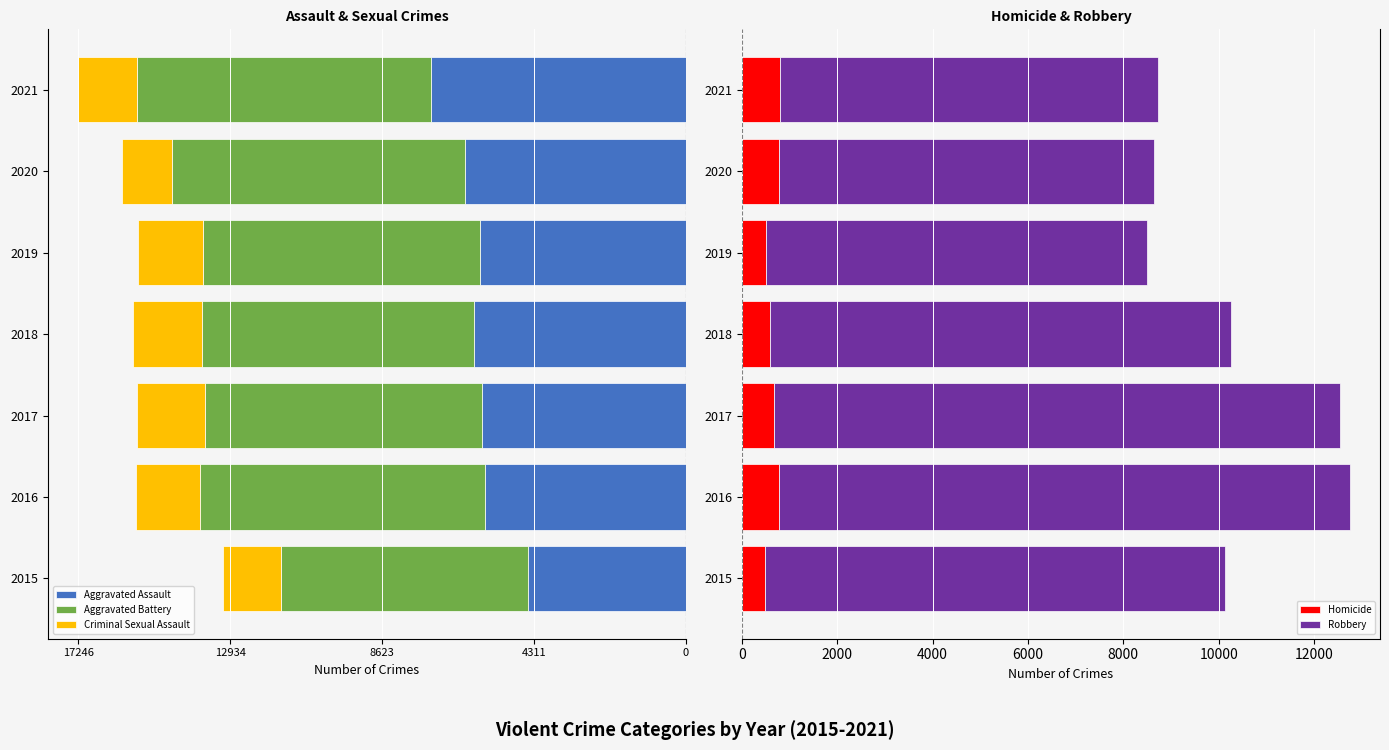

Which series has the widest spread of values?

Robbery